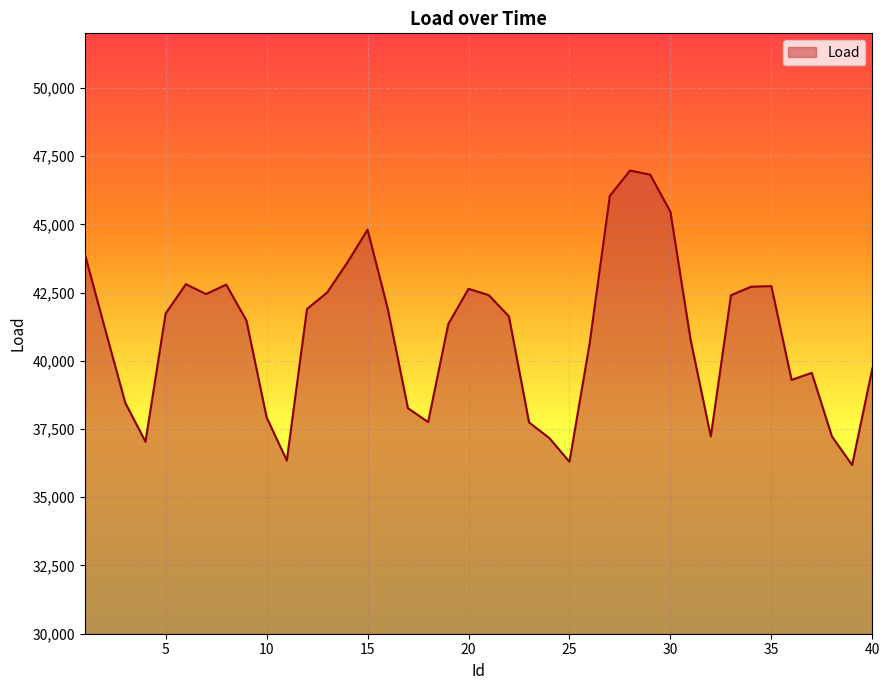

What is the difference between the second highest and second lowest values?

10520.3